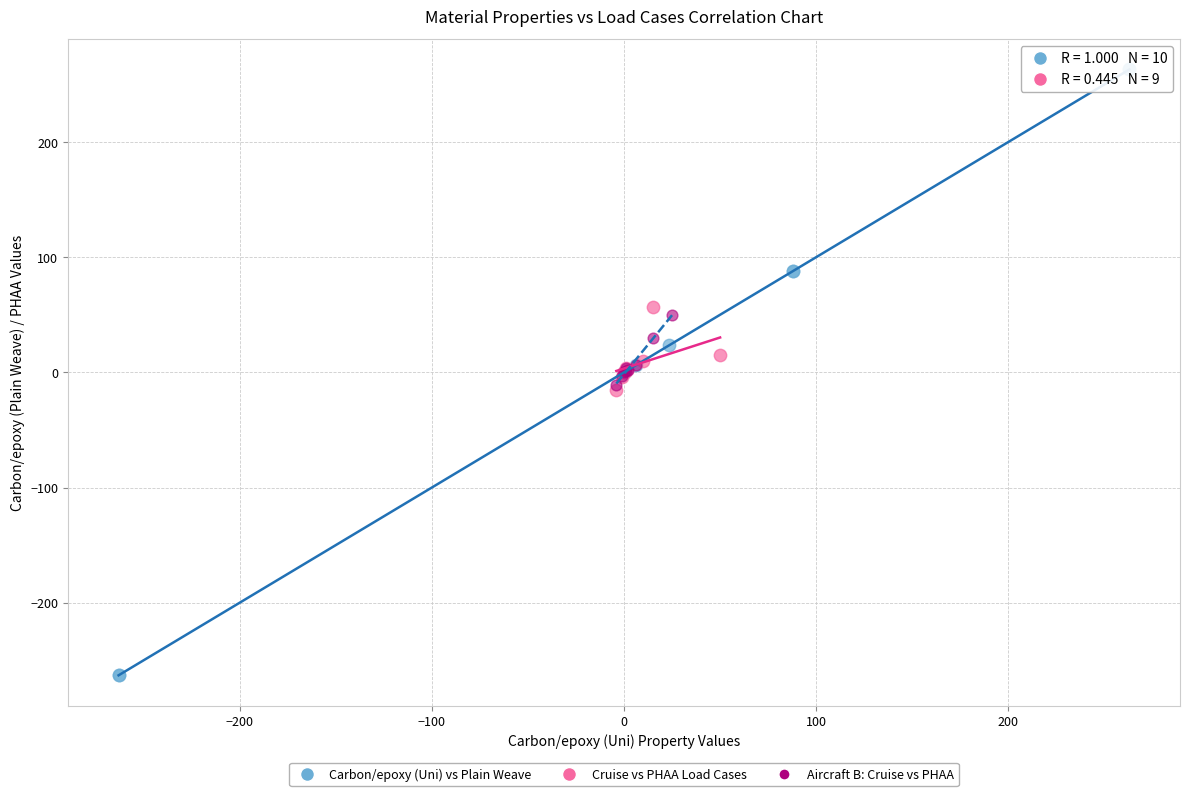

Which series reaches the maximum Y coordinate?

Carbon/epoxy (Uni) vs Plain Weave